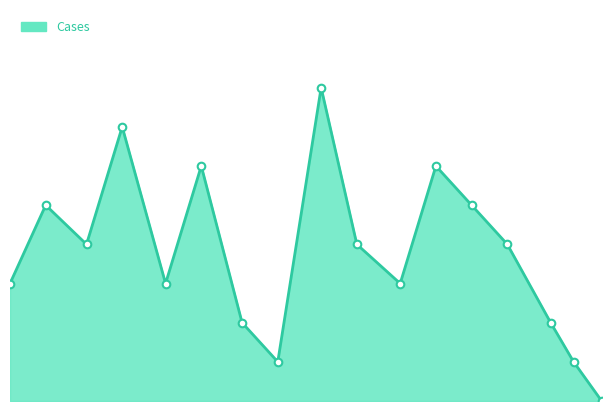

What is the change in value from 2023-01-01 to 2023-01-15?

-4